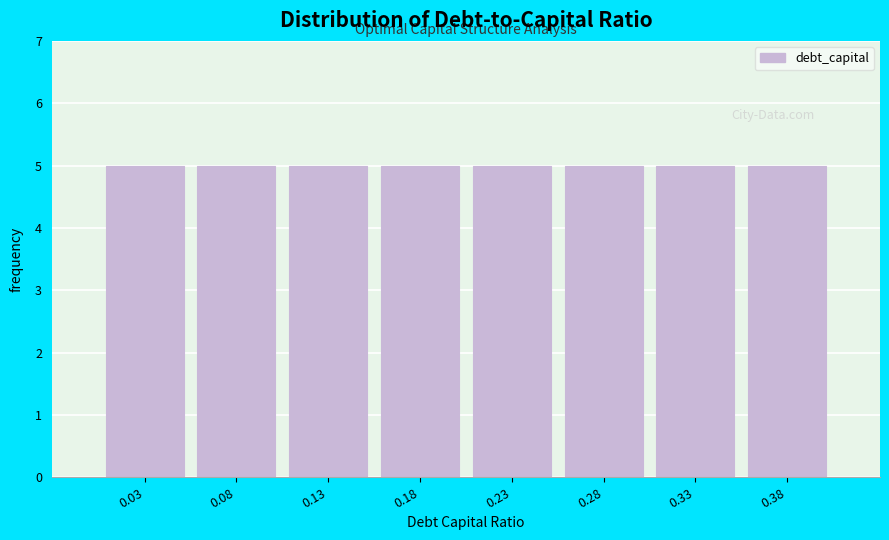

Reading left to right, list every bar in this chart as the range it spans on the x-axis followed by its height. Neither the bar edges nor the heights are printed on the chart, so give them approximately, as read against the axes.

0.010 to 0.060: 5
0.060 to 0.110: 5
0.110 to 0.155: 5
0.155 to 0.205: 5
0.205 to 0.255: 5
0.255 to 0.305: 5
0.305 to 0.350: 5
0.350 to 0.400: 5